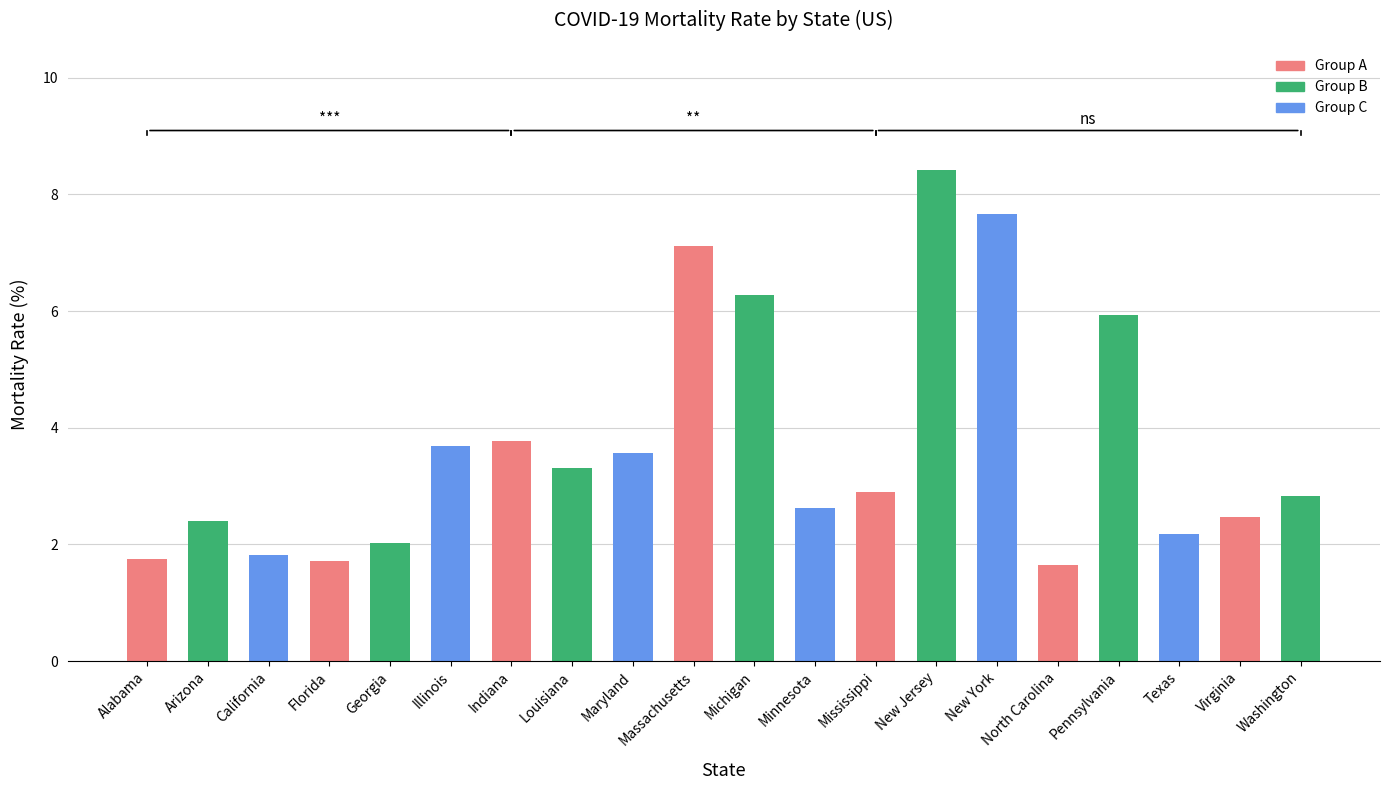

What is the label of the 13th bar from the left?

Mississippi